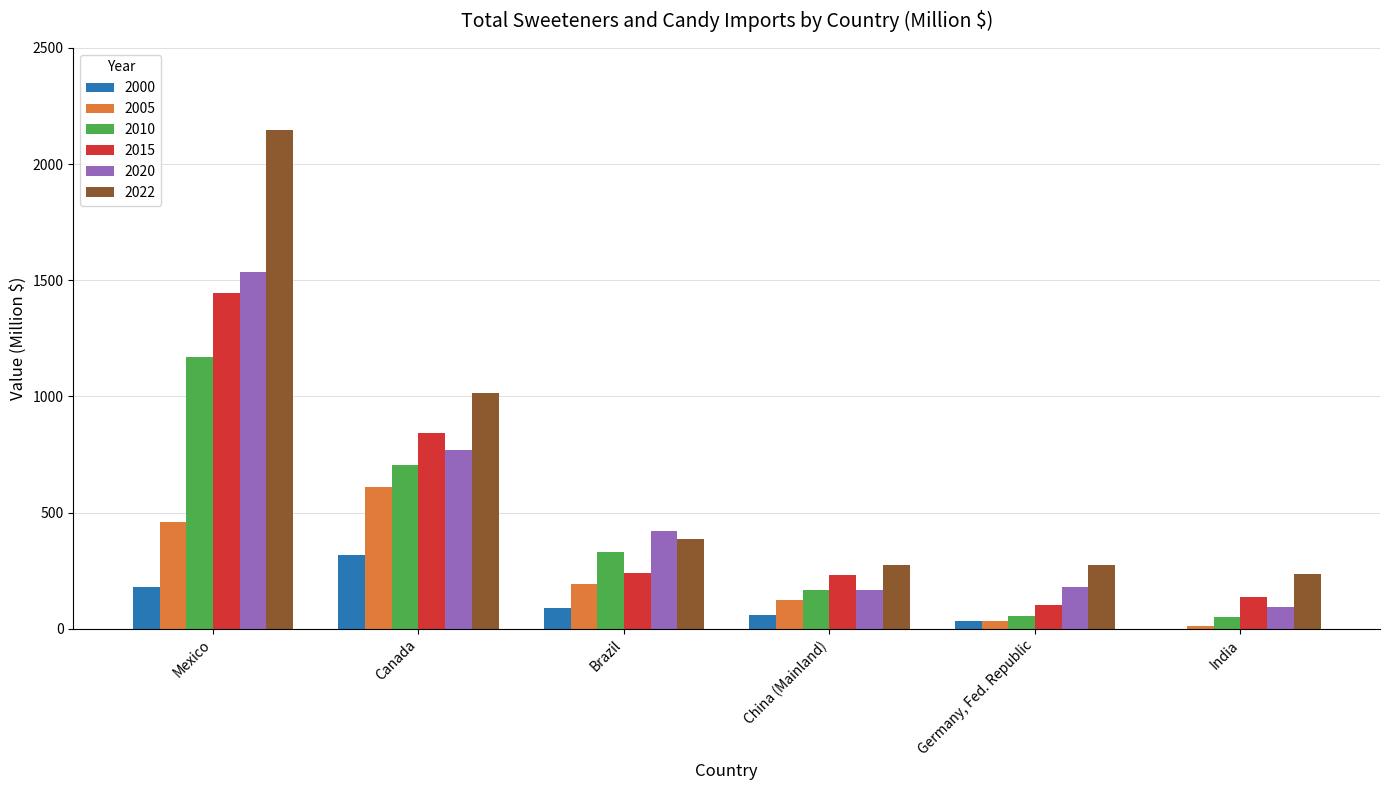

Count the number of categories in the chart.

6